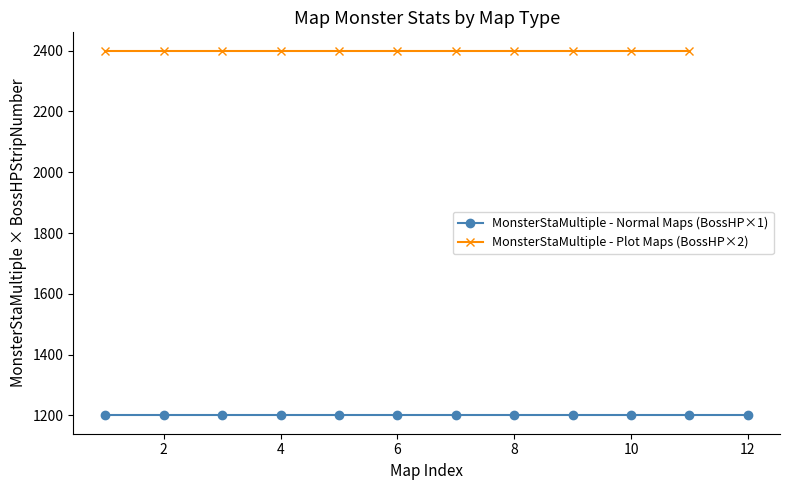

True or false: MonsterAtkMultiple has more than 0 interior local peaks.

False